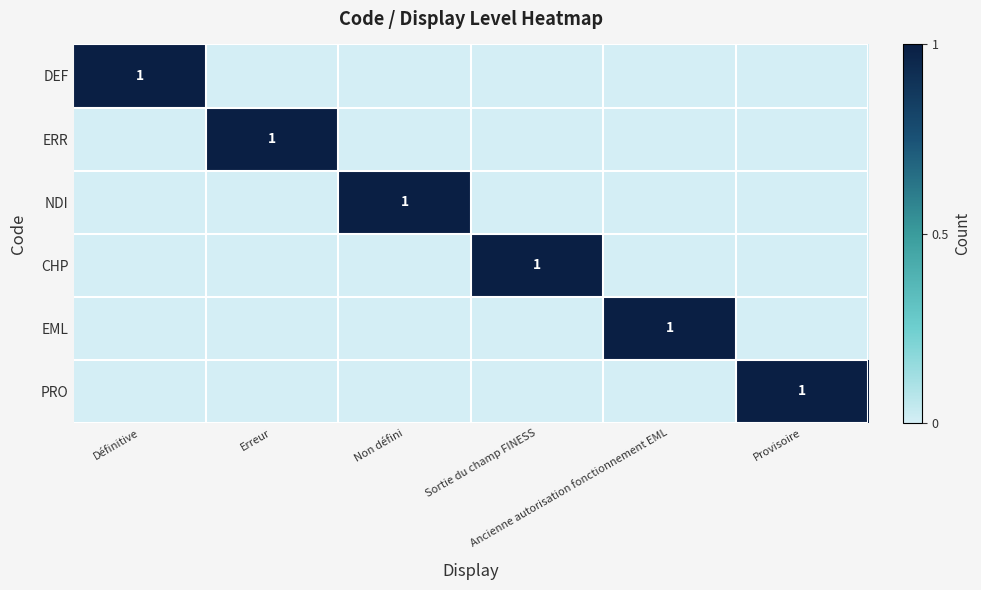

At Erreur, list the series in order from smallest to largest.

DEF, NDI, CHP, EML, PRO, ERR